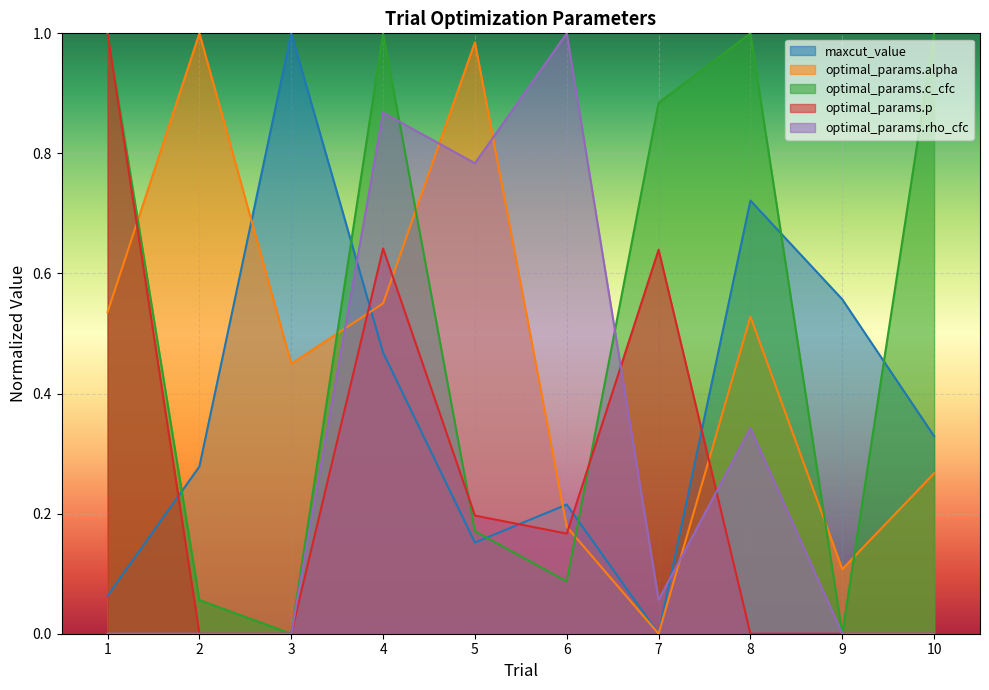

Which series has the largest total across all categories?

optimal_params.c_cfc